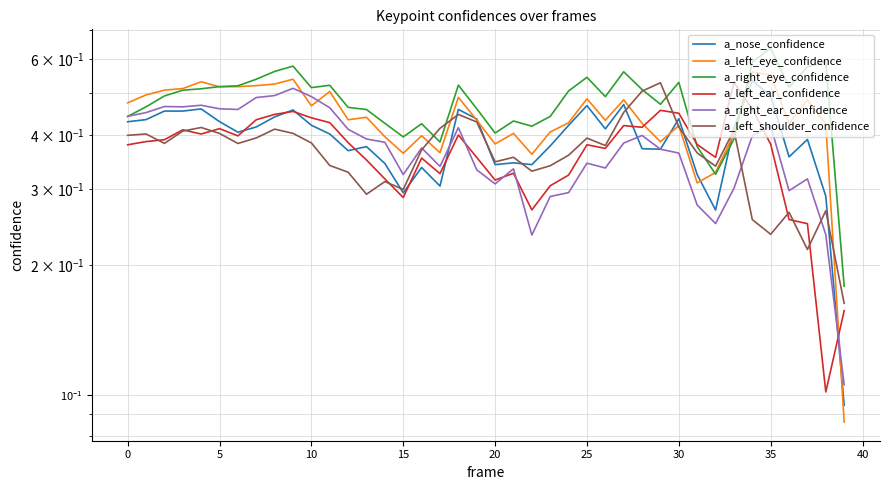

What is the spread (max minus min) of values at 5?

0.1